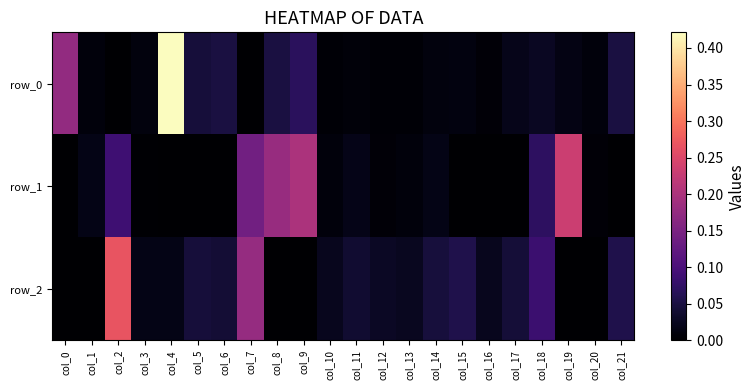

At col_19, list the series in order from largest to smallest.

row_1, row_0, row_2